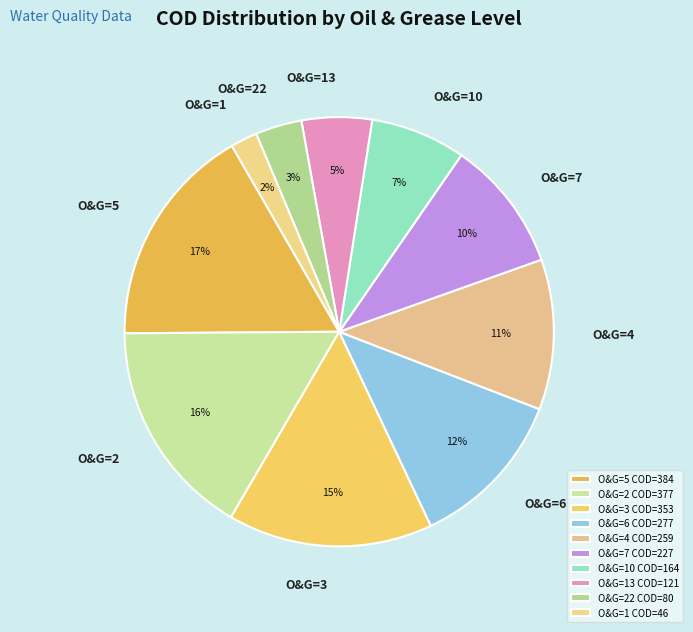

Does any single category account for the majority?

No